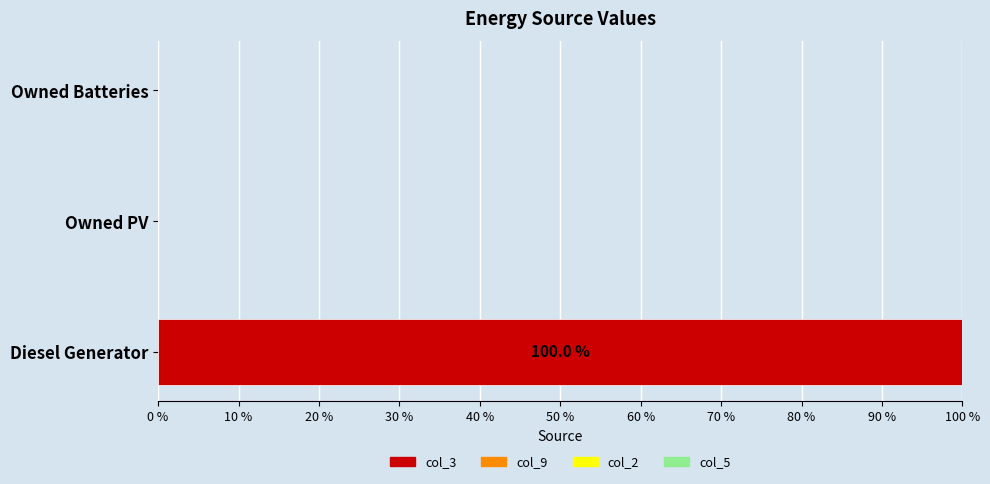

What is the sum of all values?

100